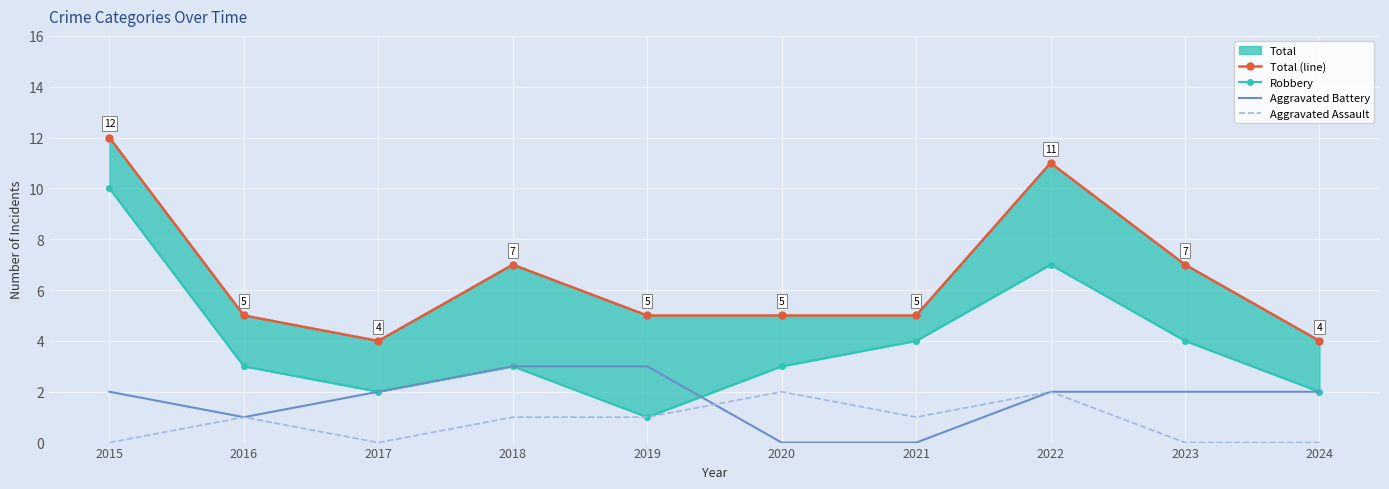

Which series ends up on top after the final intersection of Aggravated Battery and Aggravated Assault?

Aggravated Assault